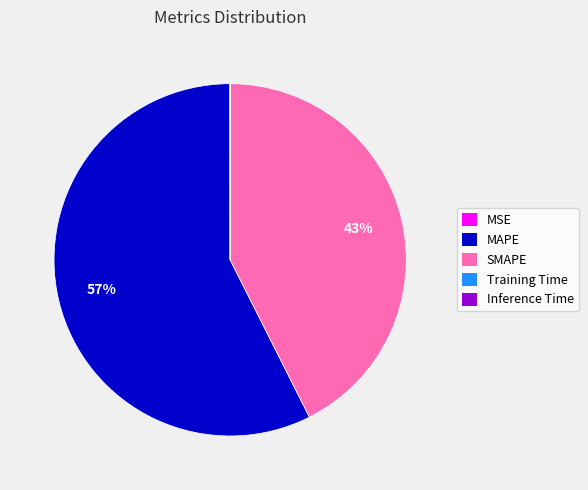

Is there a majority slice in this chart?

Yes